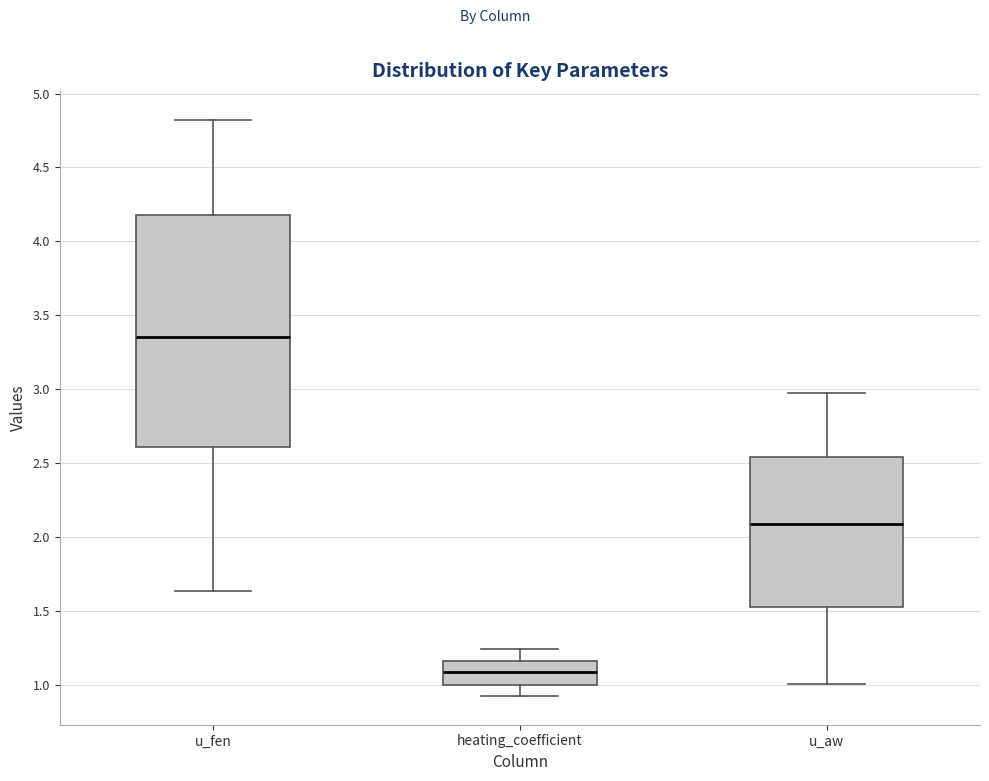

Which box has the highest median line?

u_fen